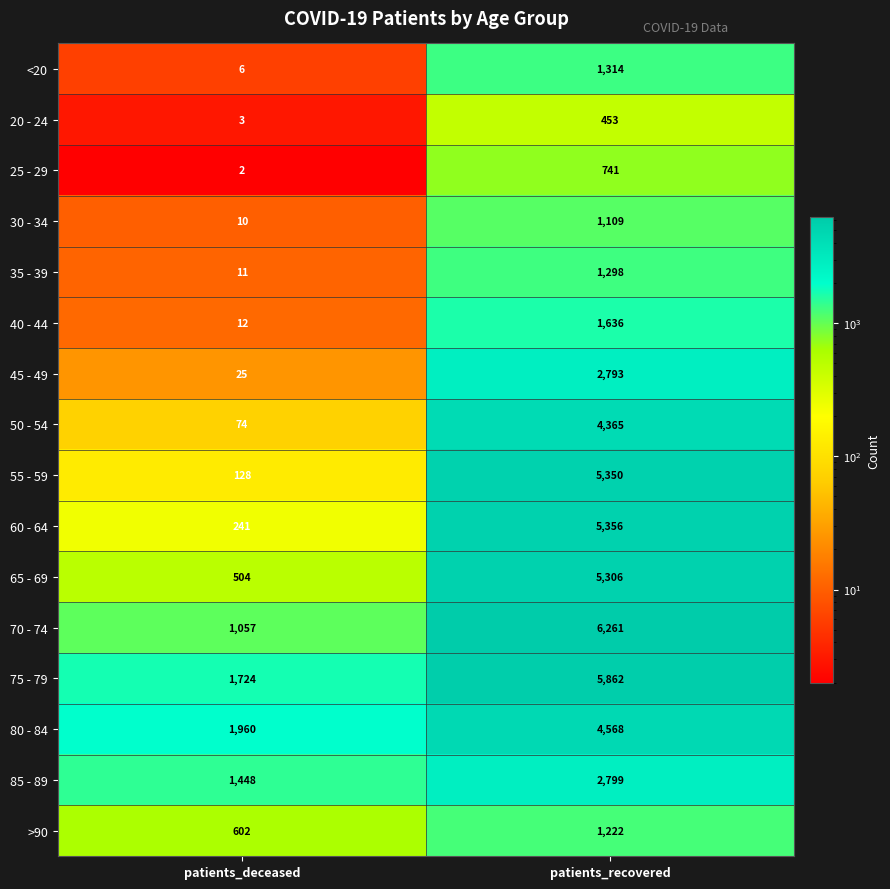

Rank the series by their maximum value, from highest to lowest.

70 - 74, 75 - 79, 60 - 64, 55 - 59, 65 - 69, 80 - 84, 50 - 54, 85 - 89, 45 - 49, 40 - 44, <20, 35 - 39, >90, 30 - 34, 25 - 29, 20 - 24